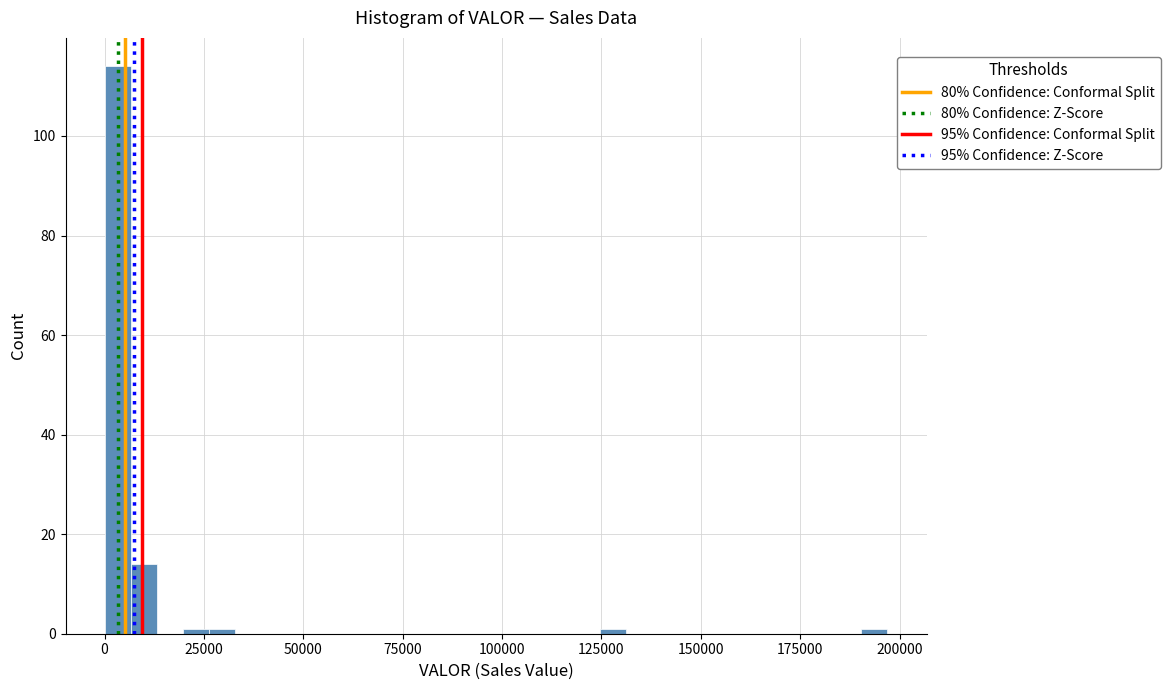

Read against the x-axis, roughly where is the centre of the tallest bar?

5000